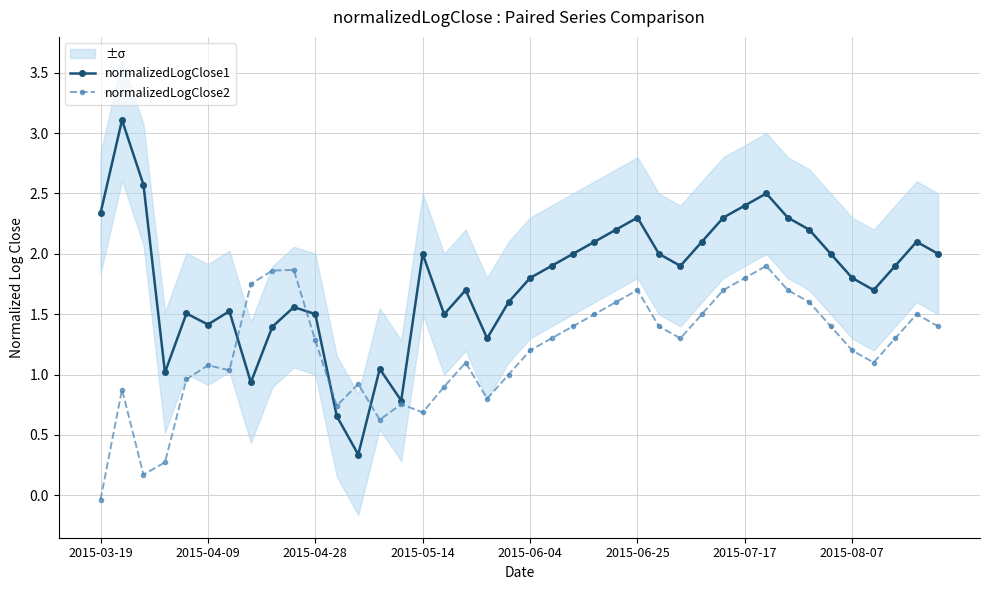

Which series has the largest range (max minus min)?

normalizedLogClose1